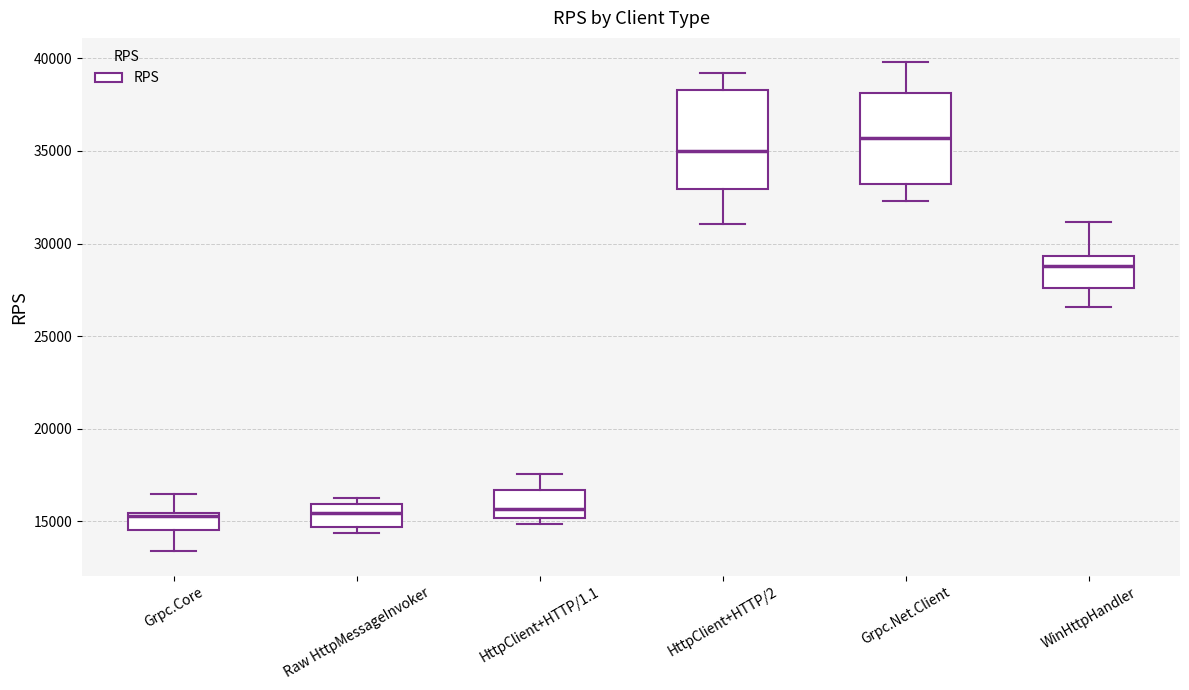

Reading left to right, read every box against the y-axis: the position of its median line, the range the box covers, and the ends of its whiskers. The values are not printed on the chart, so give them approximately, as read against the axis.

Grpc.Core: median 15500, box 14500 to 15500, whiskers 13500 to 16500
Raw HttpMessageInvoker: median 15500, box 14500 to 16000, whiskers 14500 (just below the box's lower edge) to 16000 (just above the box's upper edge)
HttpClient+HTTP/1.1: median 15500, box 15000 to 16500, whiskers 15000 (just below the box's lower edge) to 17500
HttpClient+HTTP/2: median 35000, box 33000 to 38500, whiskers 31000 to 39000
Grpc.Net.Client: median 35500, box 33000 to 38000, whiskers 32500 to 40000
WinHttpHandler: median 29000, box 27500 to 29500, whiskers 26500 to 31000